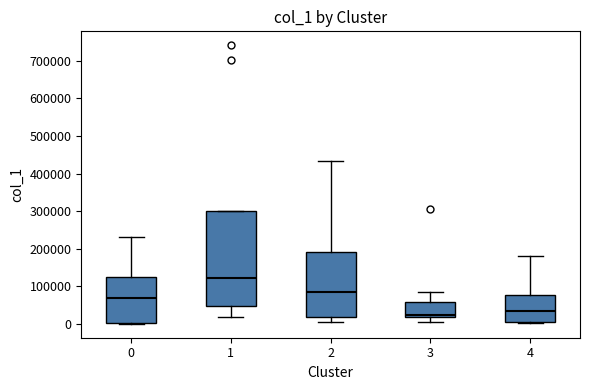

Reading left to right, read every box against the y-axis: the position of its median line, the range the box covers, and the ends of its whiskers. The values are not printed on the chart, so give them approximately, as read against the axis.

0: median 70000, box 0 to 120000, whiskers 0 to 230000
1: median 120000, box 50000 to 300000, whiskers 20000 to 300000
2: median 80000, box 20000 to 190000, whiskers 0 to 430000
3: median 20000 (just above the box's lower edge), box 20000 to 60000, whiskers 10000 to 80000
4: median 30000, box 10000 to 80000, whiskers 0 to 180000